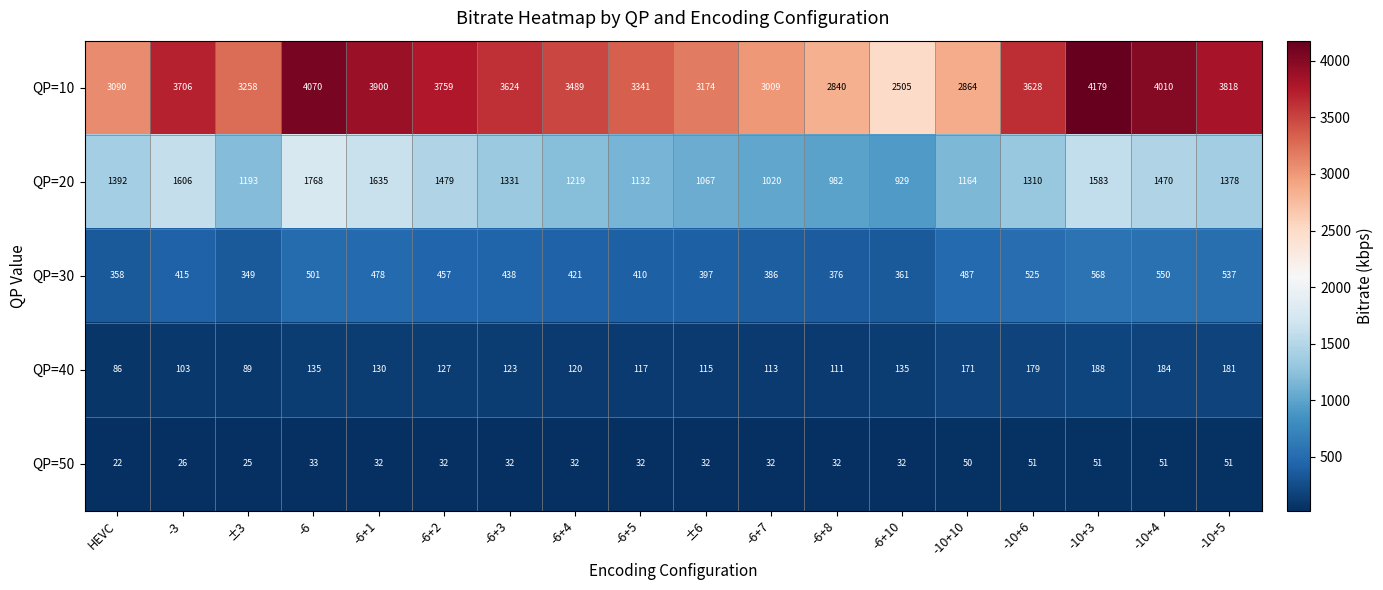

Which category has the highest value across all series?

-10+3